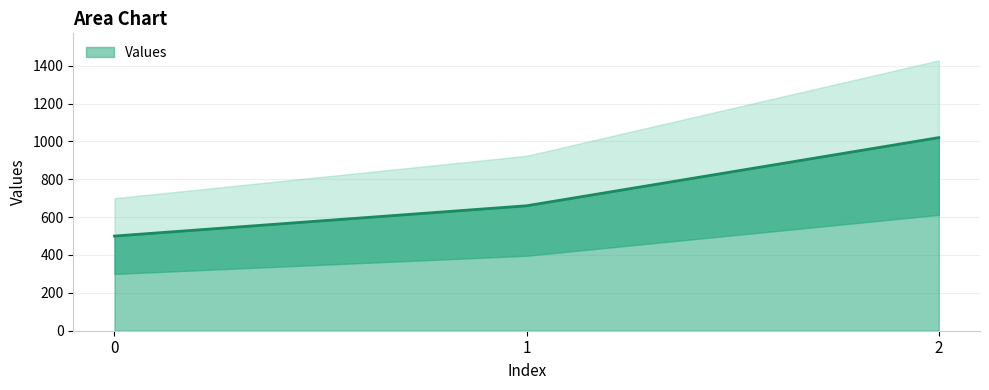

What is the change in value from 0 to 2?

+520